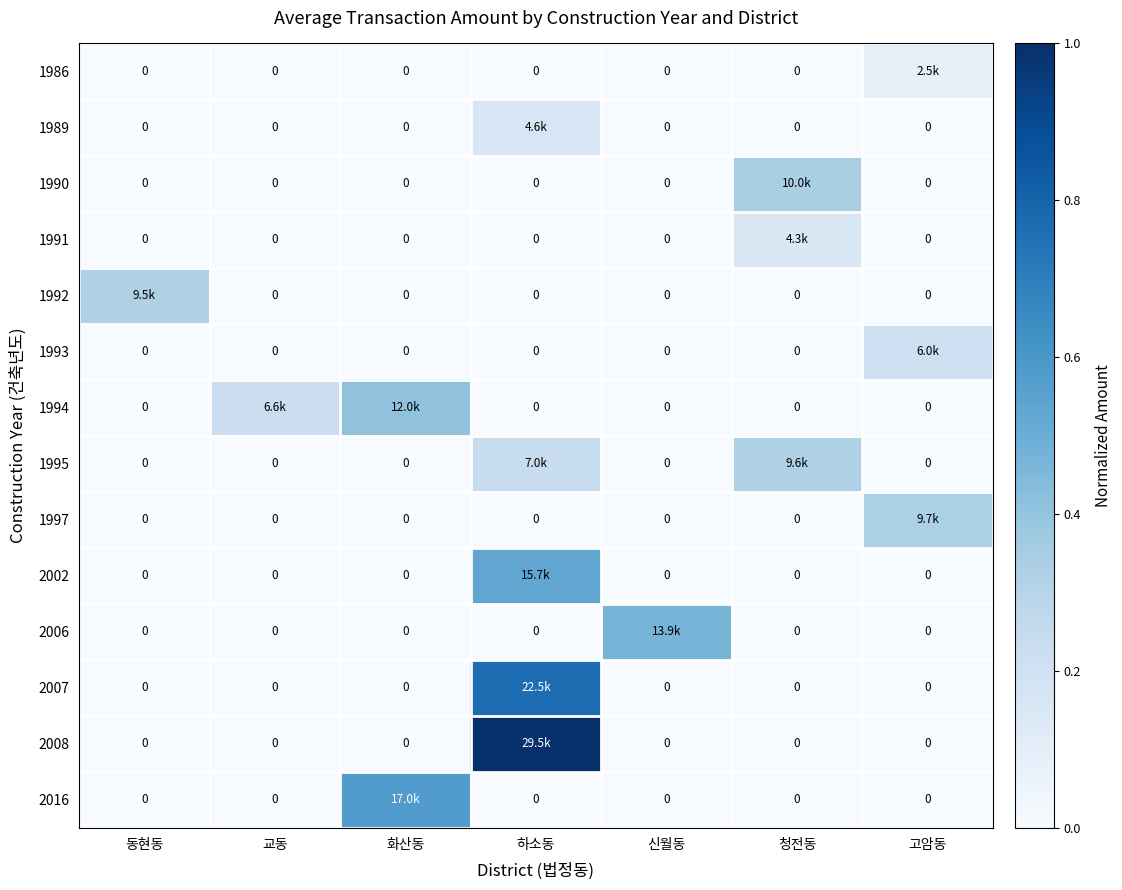

How many values in 1993 are above zero?

1